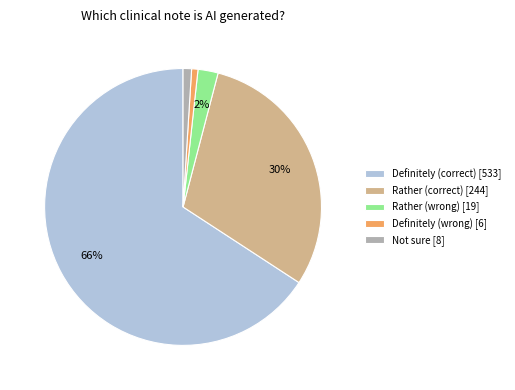

The Definitely (correct) slice represents 66% of the pie. True or false?

True